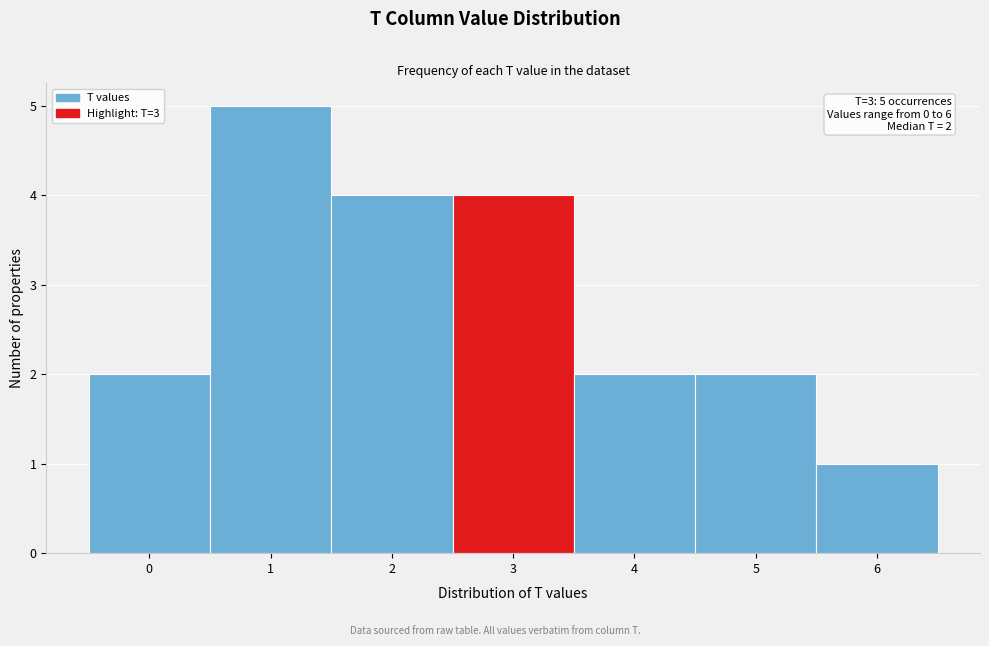

Which range on the x-axis has the tallest bar?

0.5 to 1.5